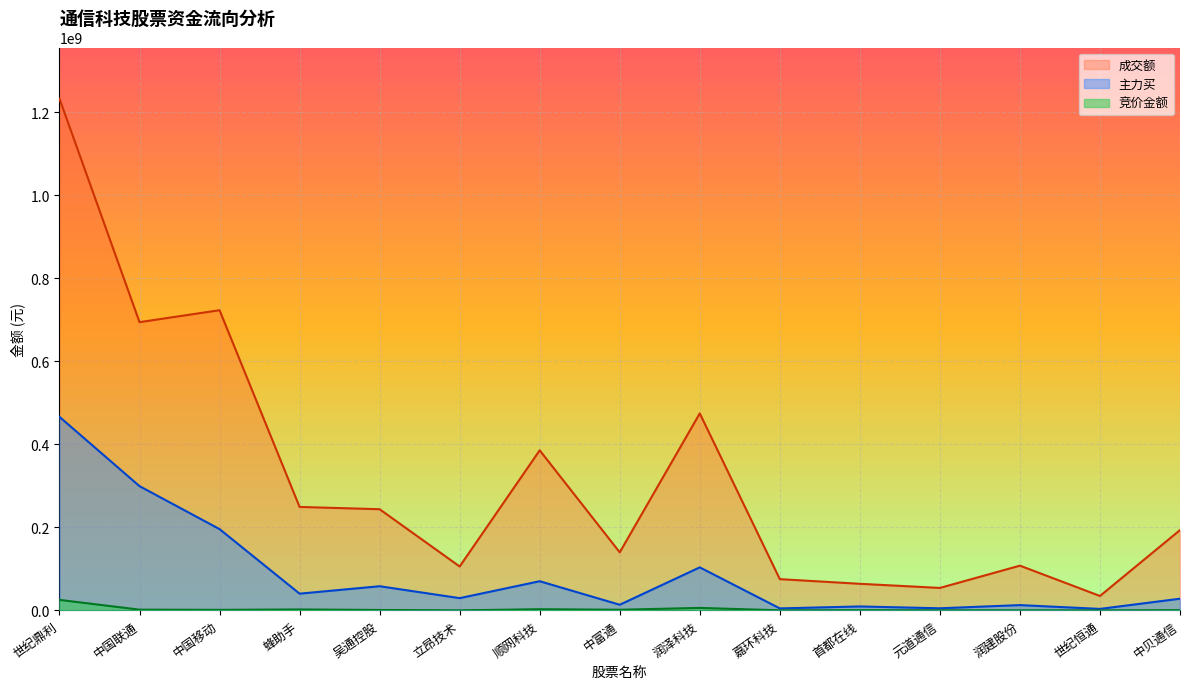

At 立昂技术, list the series in order from largest to smallest.

成交额, 主力买, 竞价金额